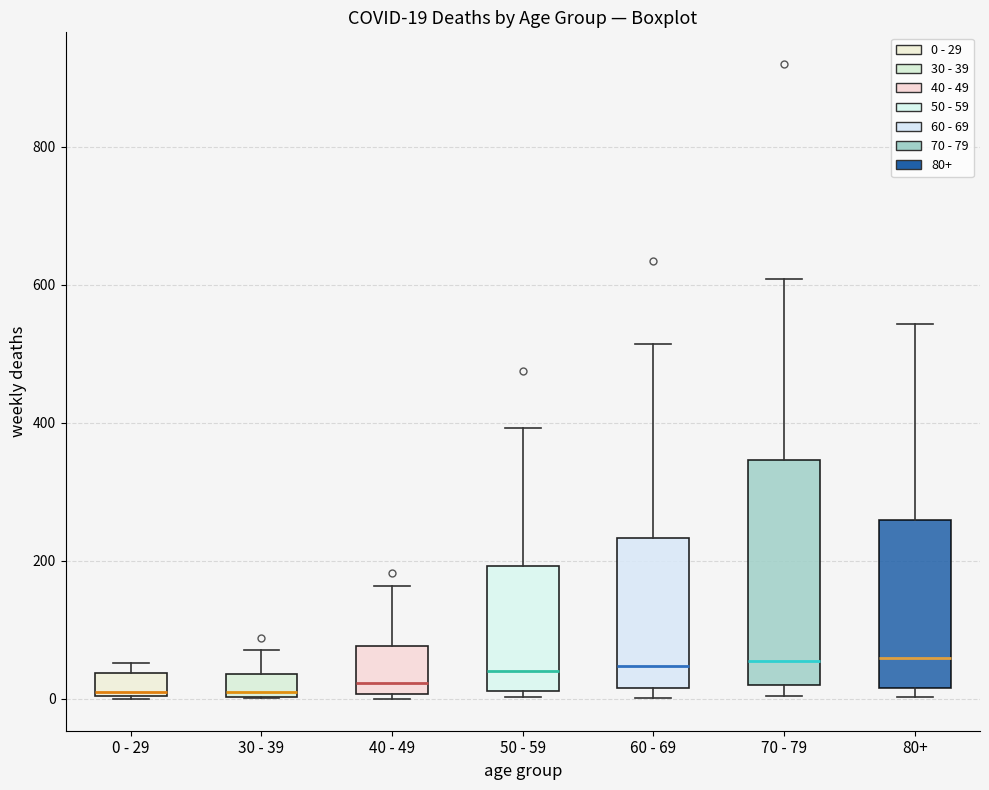

Which box is the tallest, from its lower edge to its upper edge?

70 - 79